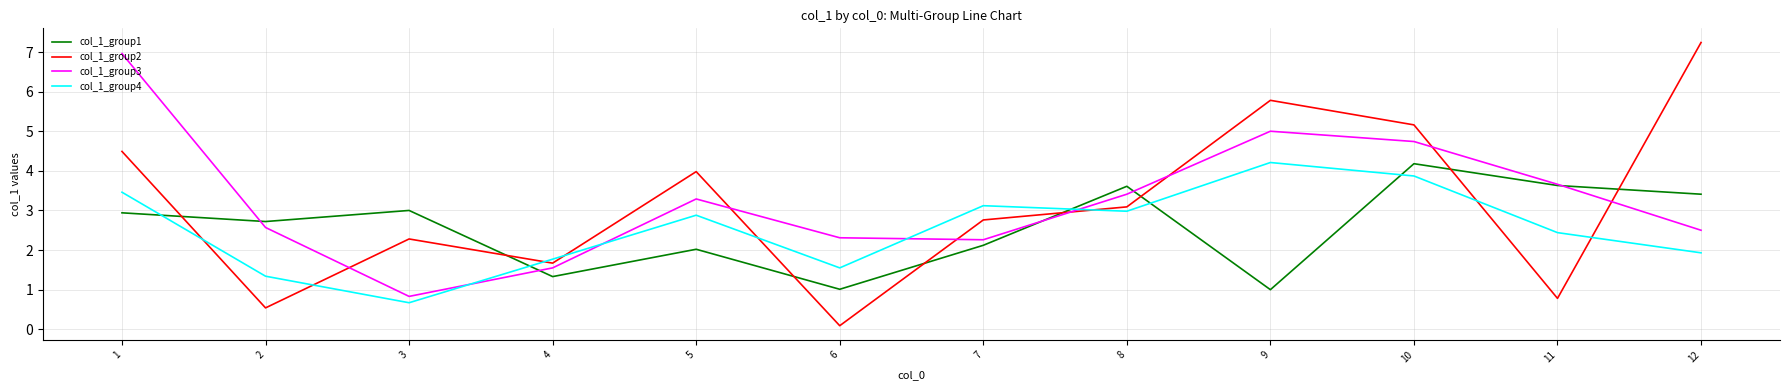

What is the sum of the col_1_group4 values at 6 and 2?

2.9